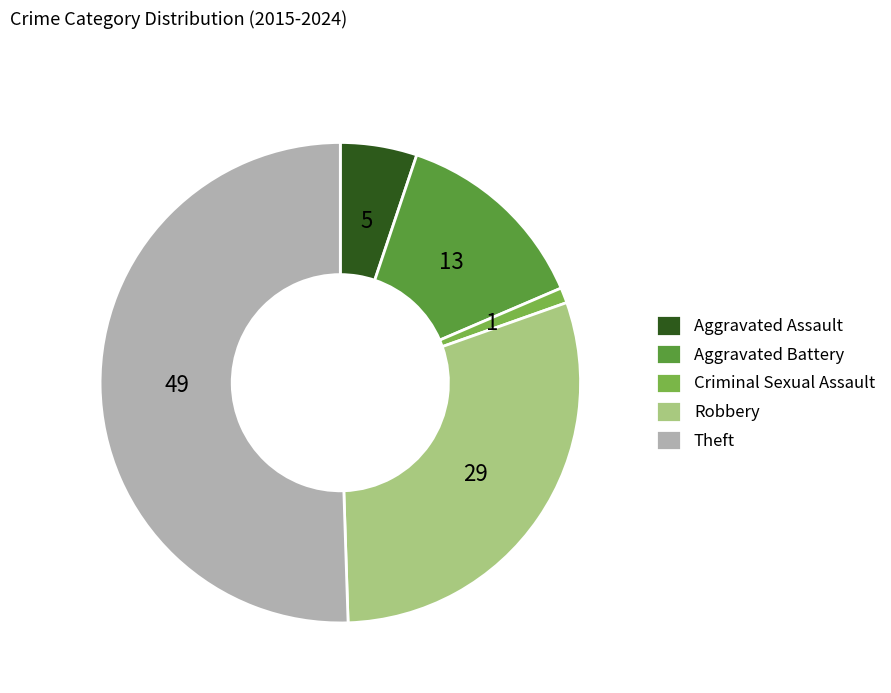

How many slices are in this pie chart?

5